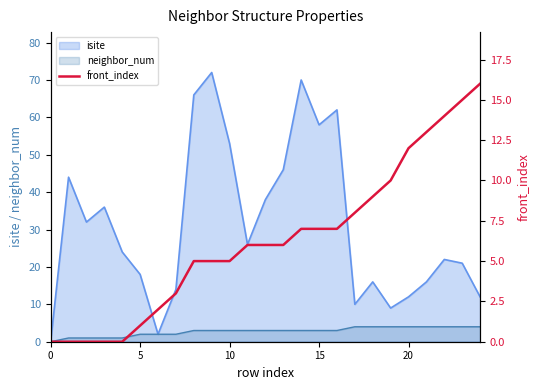

How many values are below 6?

11